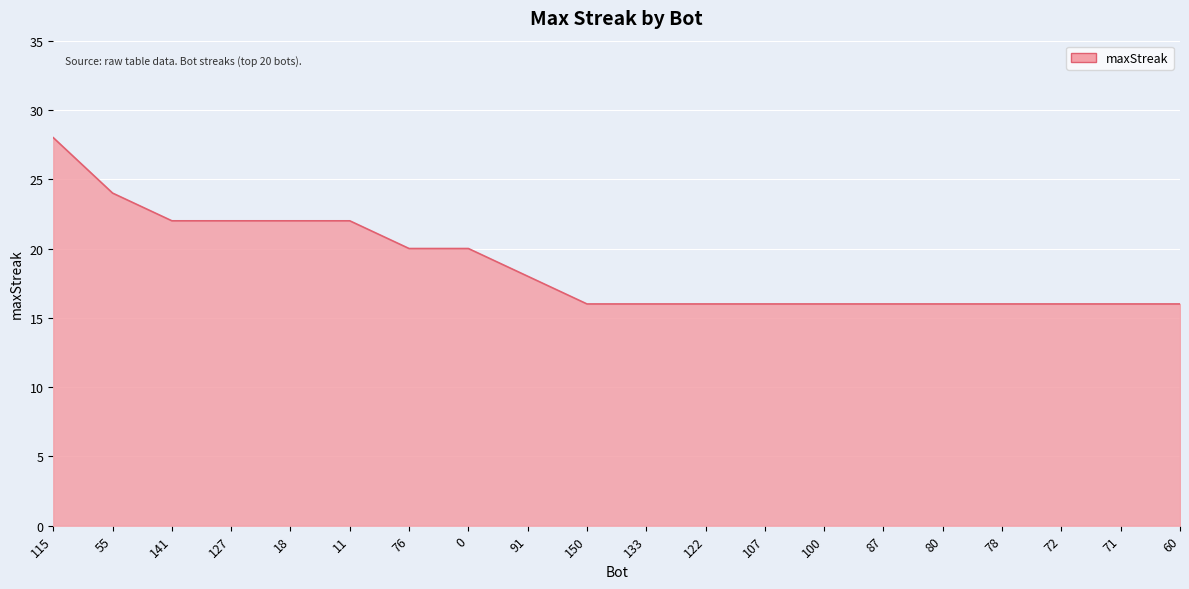

What is the sum of all values?

374